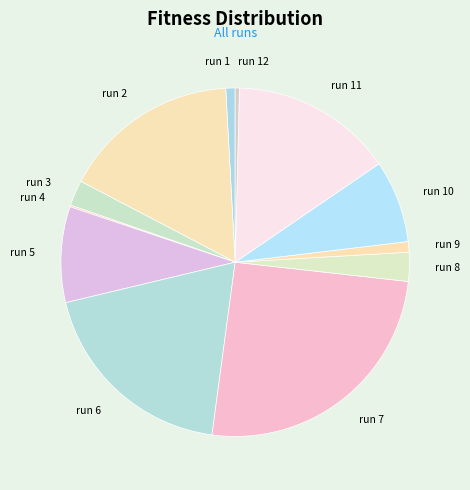

Is there a majority slice in this chart?

No